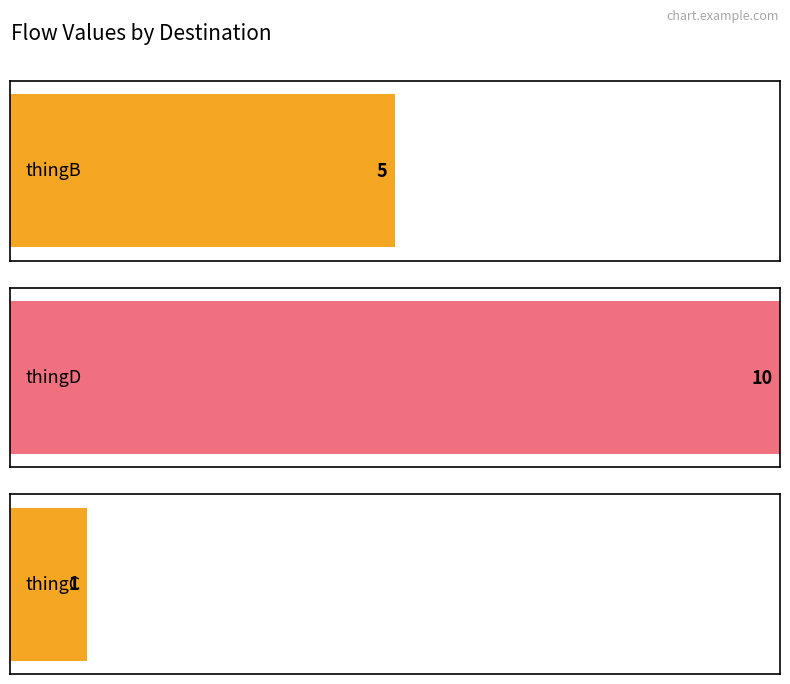

Where does the data first go above 5?

thingD